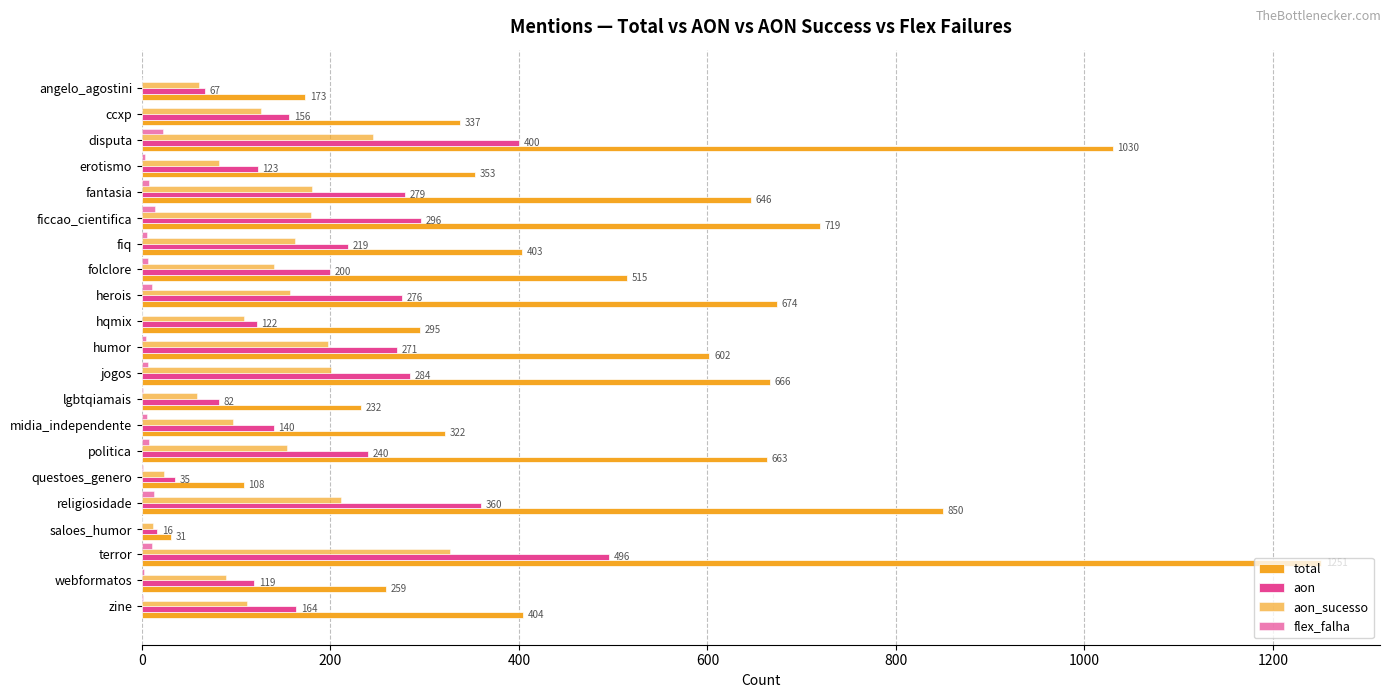

List the series in order of their peak value, highest first.

total, aon, aon_sucesso, flex_falha